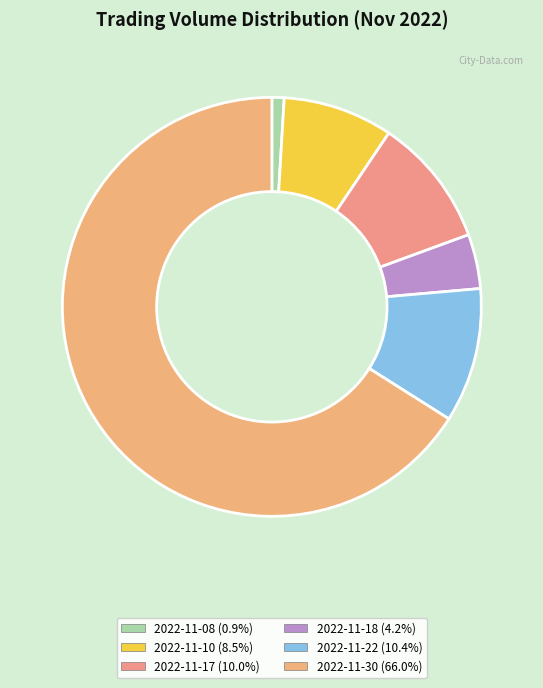

True or false: 2022-11-22 accounts for 10% of the total.

True